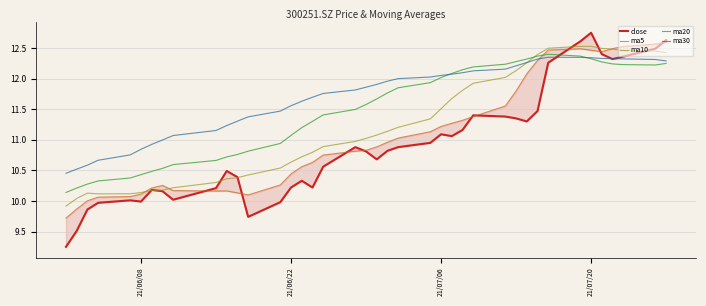

What is the smallest value displayed?

9.2